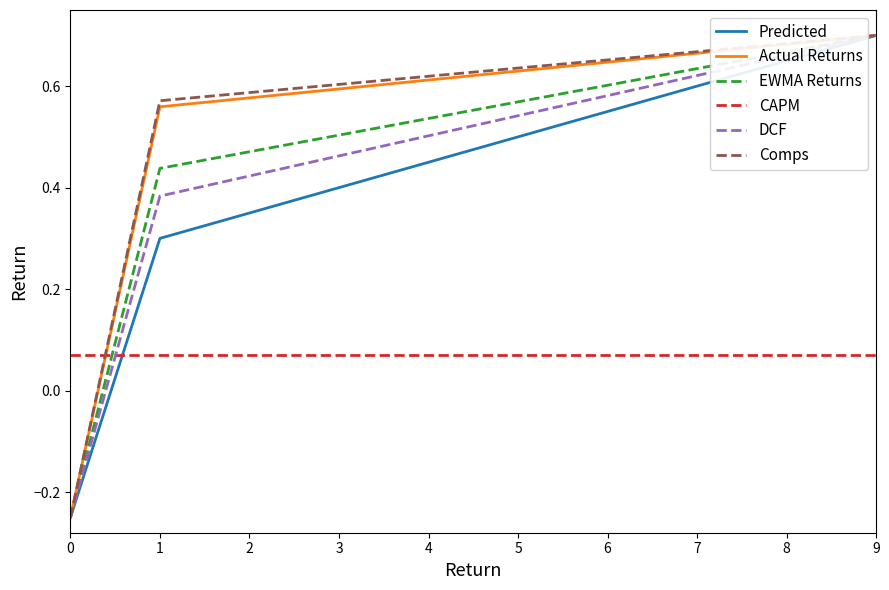

At which category is the sum across all series the highest?

9